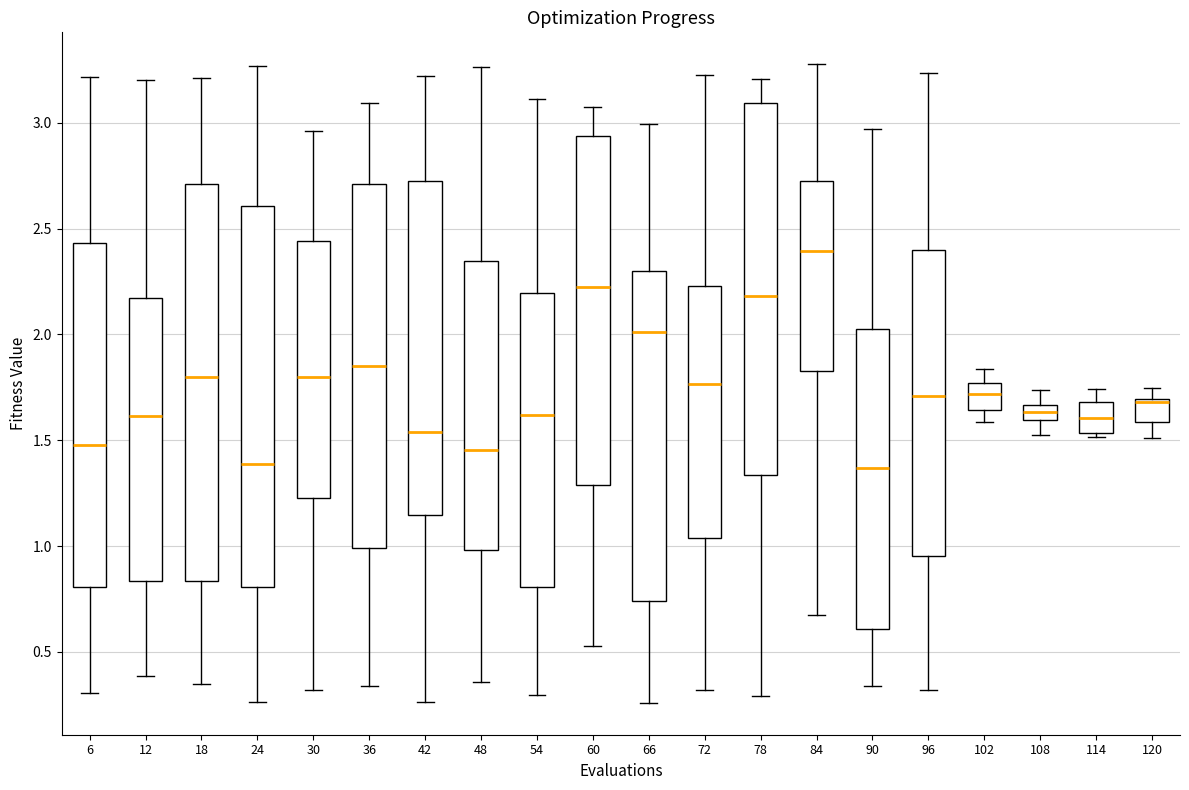

Where is the upper edge of the box at x = 6 on the y-axis? The values are not printed on the chart, so give them approximately, as read against the axis.

2.45